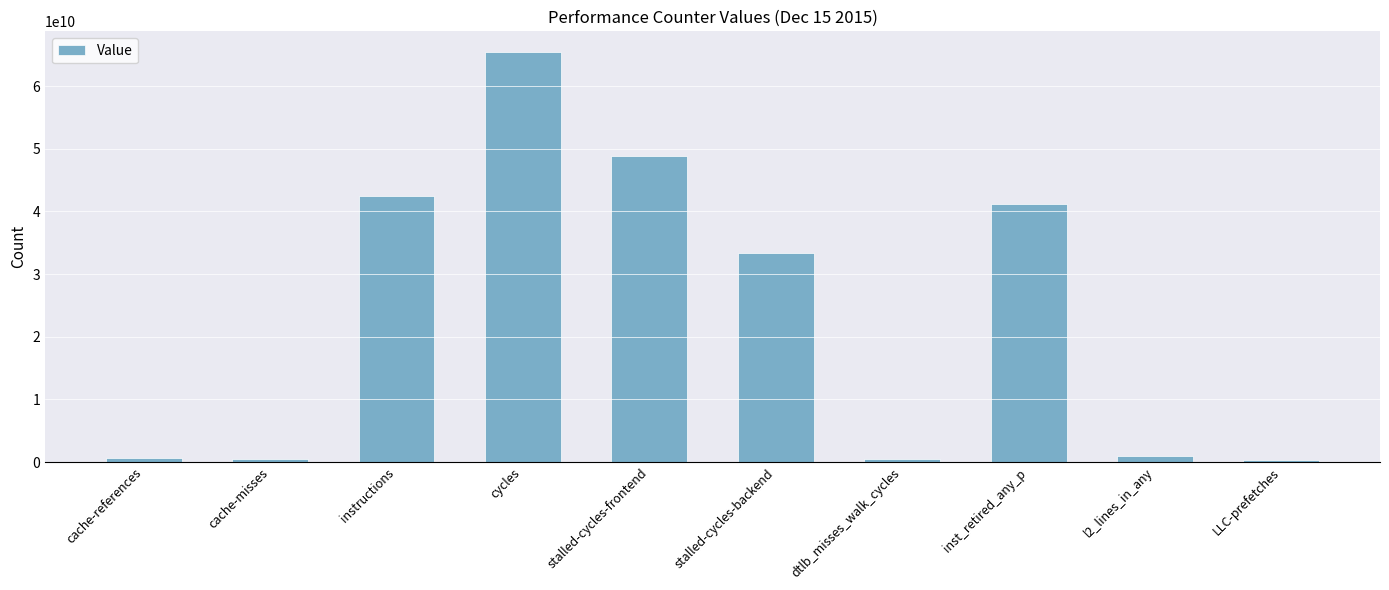

Which category has the highest value across all series?

cycles